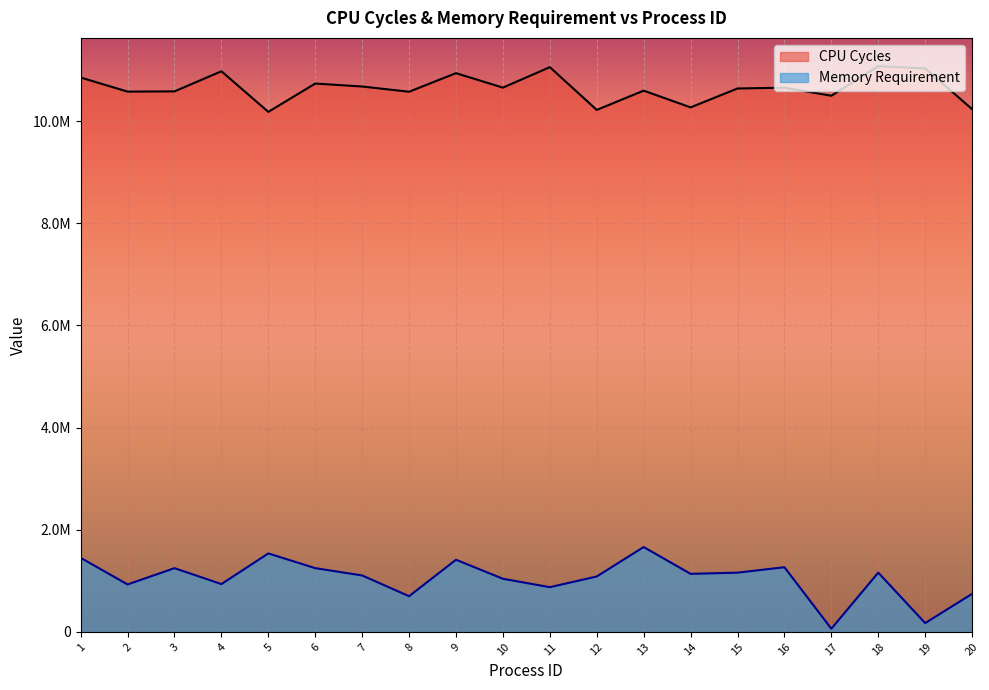

At which label does Memory Requirement reach its peak?

13